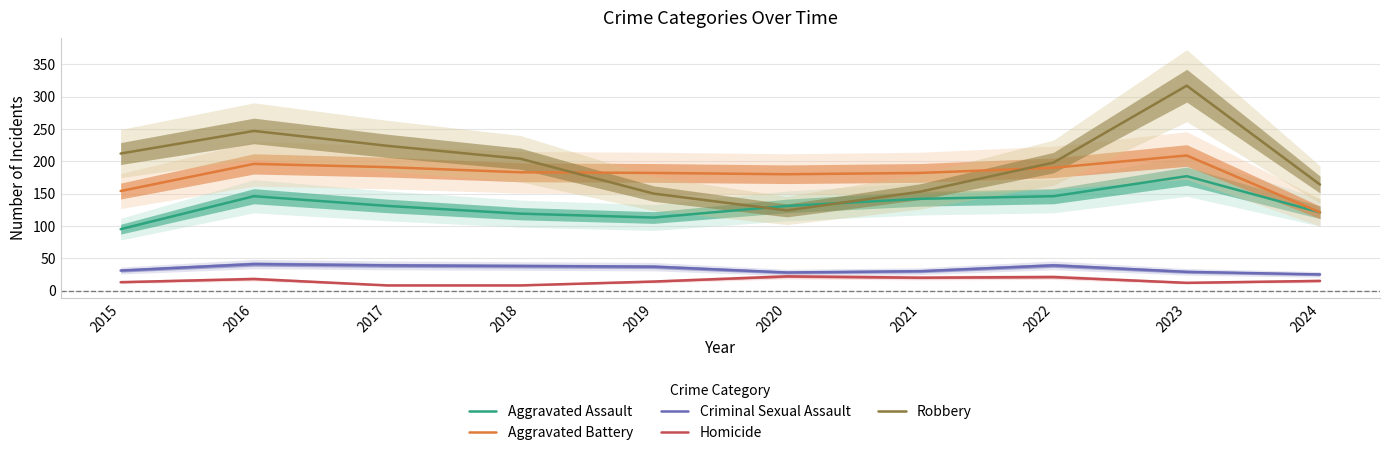

What are all the series names shown in the legend?

Aggravated Assault, Aggravated Battery, Criminal Sexual Assault, Homicide, Robbery